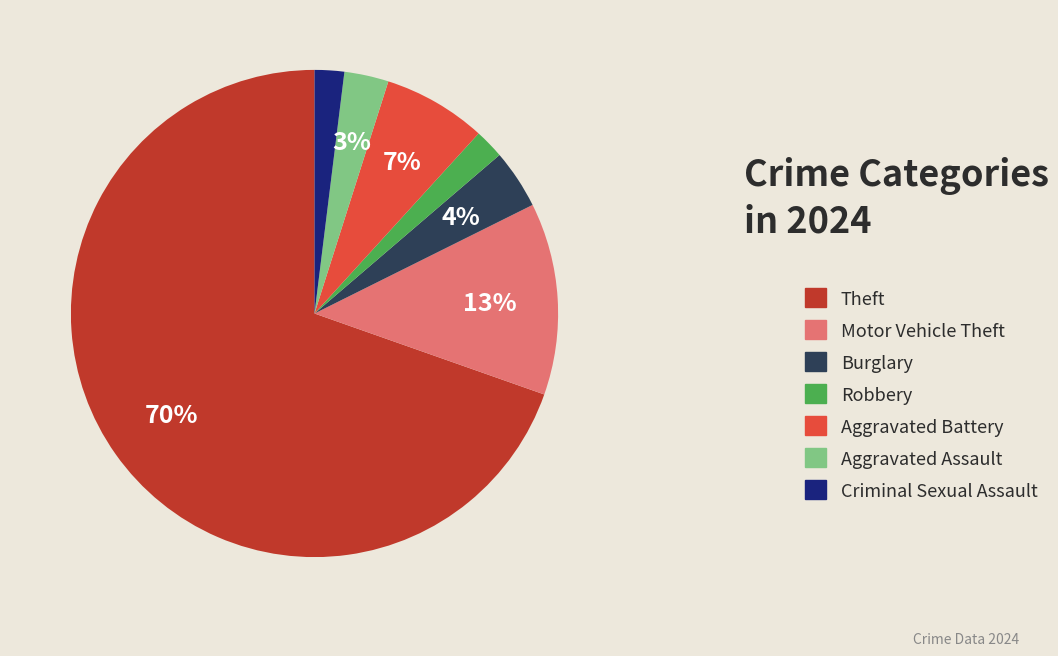

Which category has the biggest portion of the pie?

Theft